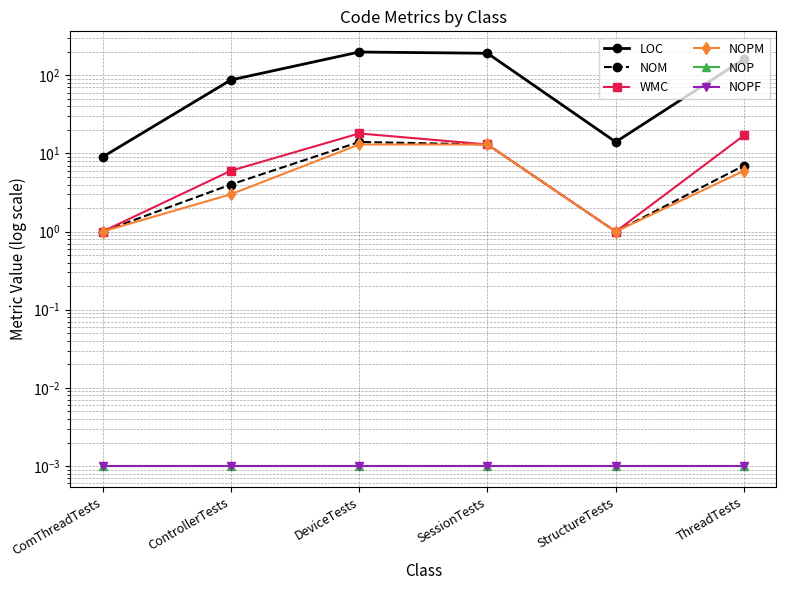

Which series changed the most between SessionTests and ThreadTests?

LOC